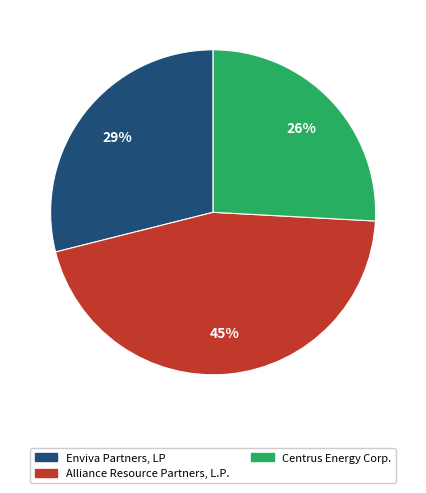

Is there any slice that represents more than half of the pie?

No